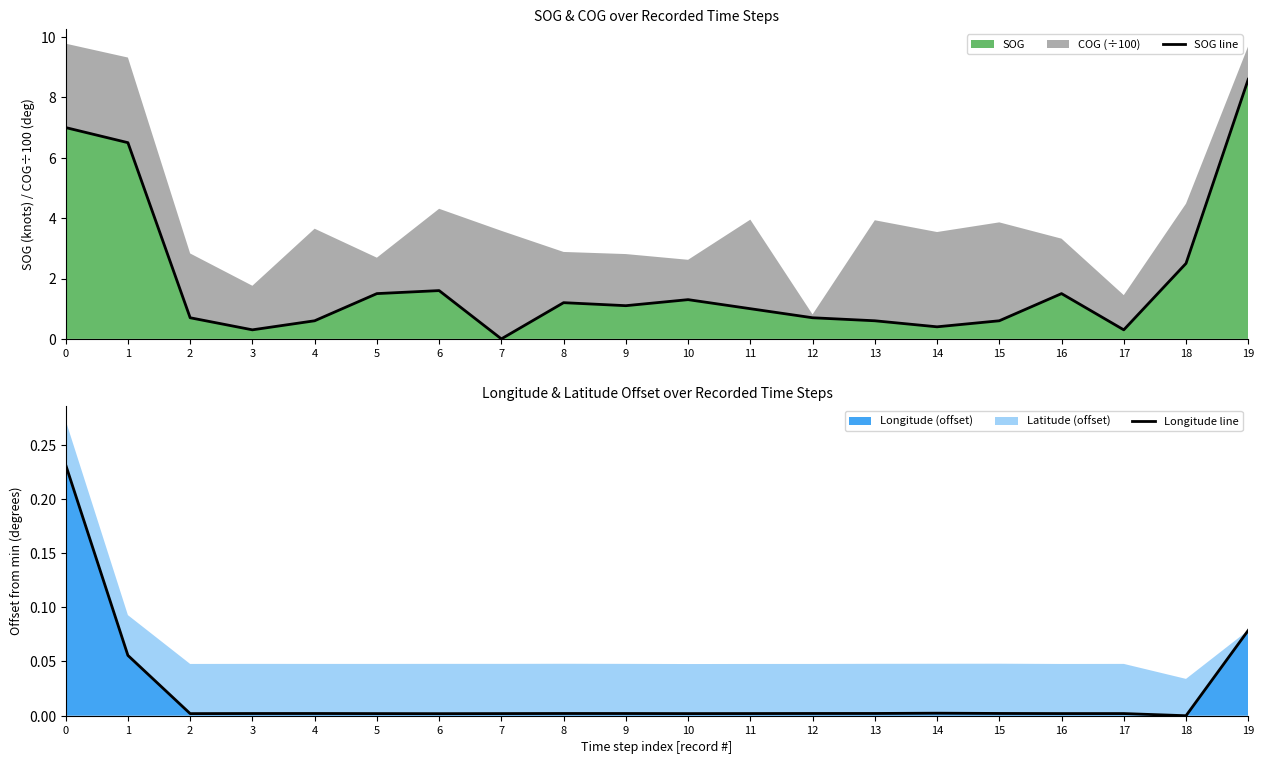

Reading right to left, transcribe all the data shown in this chart.

SOG line: 8.6	2.5	0.3	1.5	0.6	0.4	0.6	0.7	1.0	1.3	1.1	1.2	0.0	1.6	1.5	0.6	0.3	0.7	6.5	7.0
Longitude line: 0.1	0.0	0.0	0.0	0.0	0.0	0.0	0.0	0.0	0.0	0.0	0.0	0.0	0.0	0.0	0.0	0.0	0.0	0.1	0.2